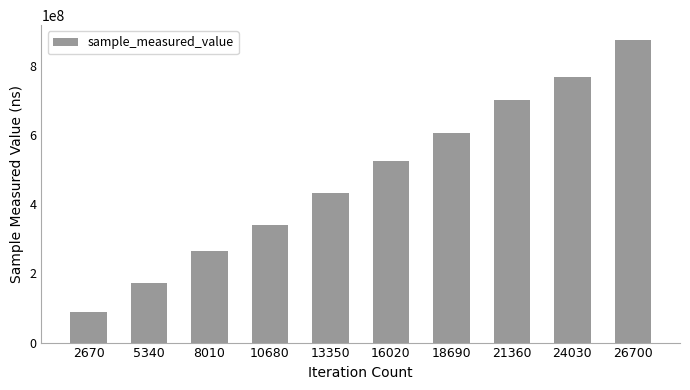

Reading left to right, extract all data points from this chart.

2670=87221495	5340=172199376	8010=266189337	10680=339288211	13350=431935828	16020=524907638	18690=605291257	21360=703047005	24030=767227055	26700=874501195